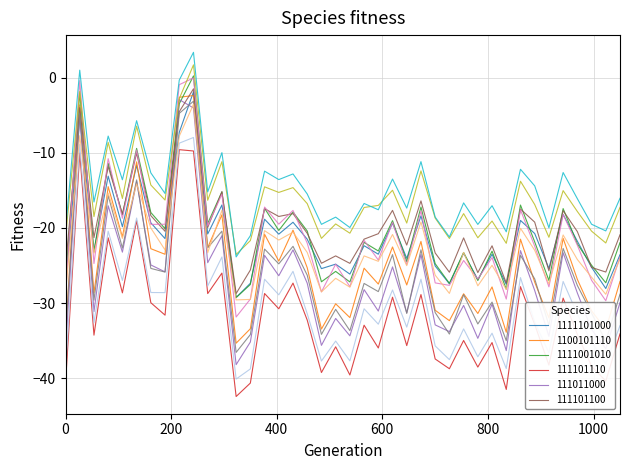

What is the smallest value displayed?

-42.4